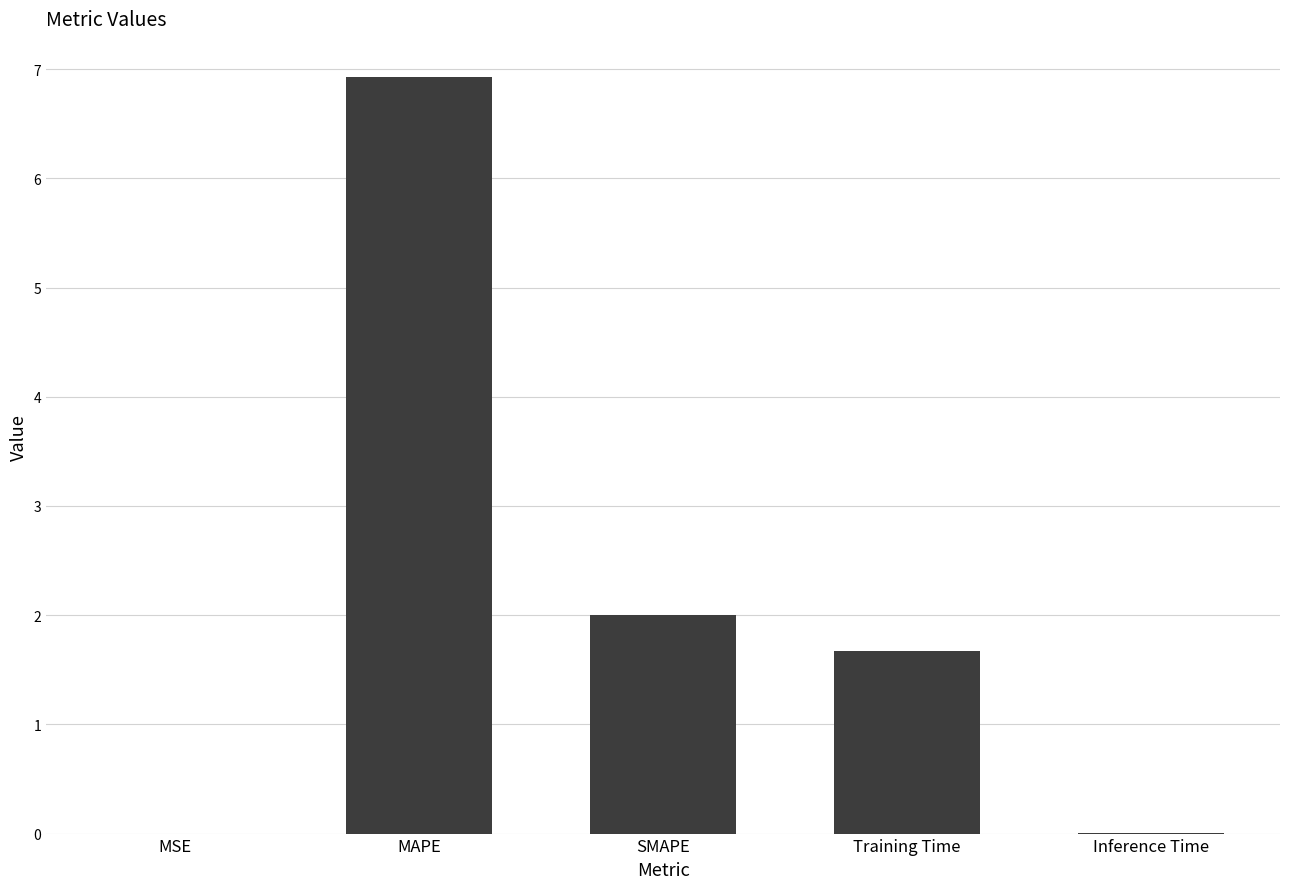

Are the bars horizontal?

No